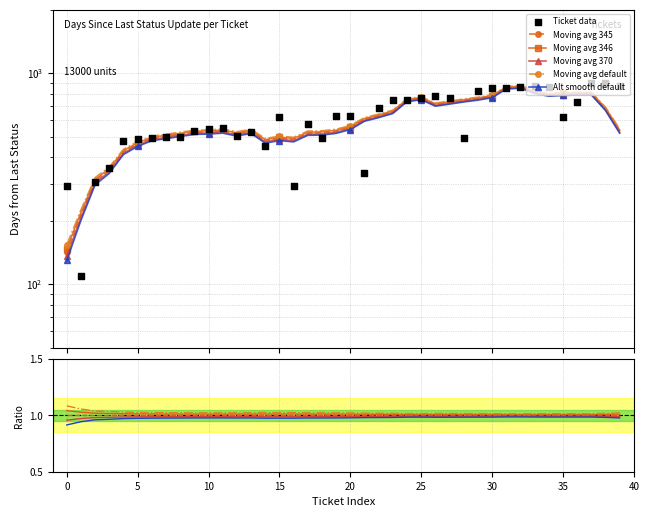

Which series has the largest total across all categories?

Ticket data